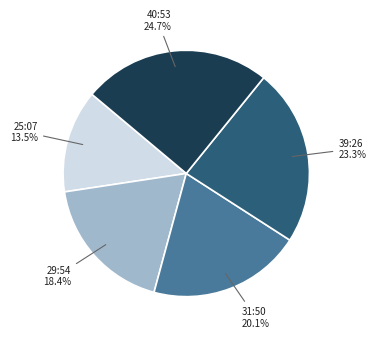

What percentage do 39:26 and 29:54 together represent?

41.7%